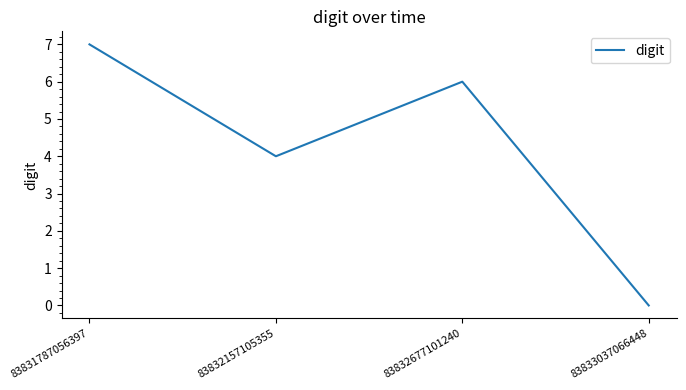

At which category does the data reach its first local peak?

83832677101240